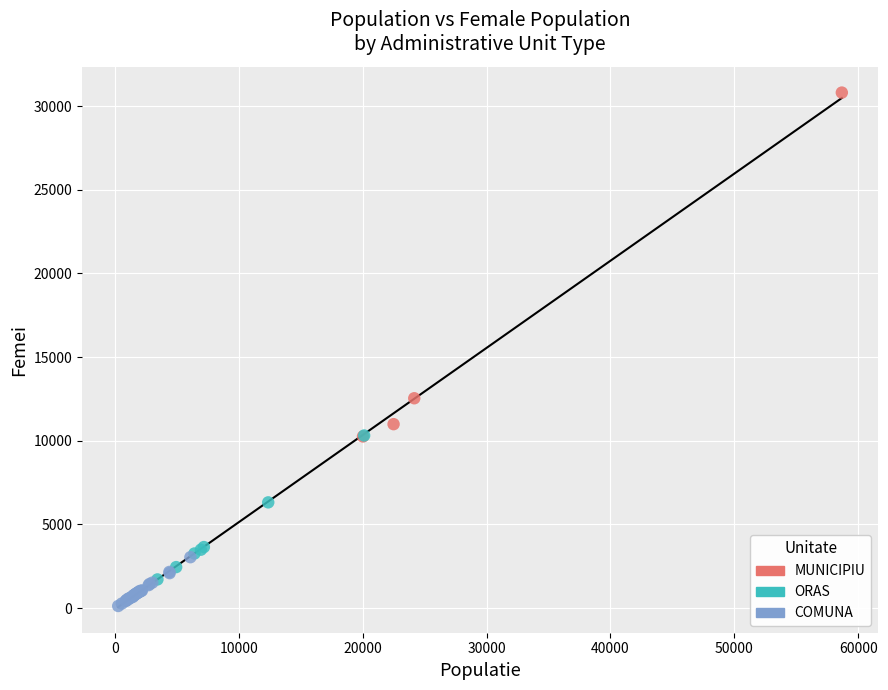

Which series contains the highest Y value?

MUNICIPIU